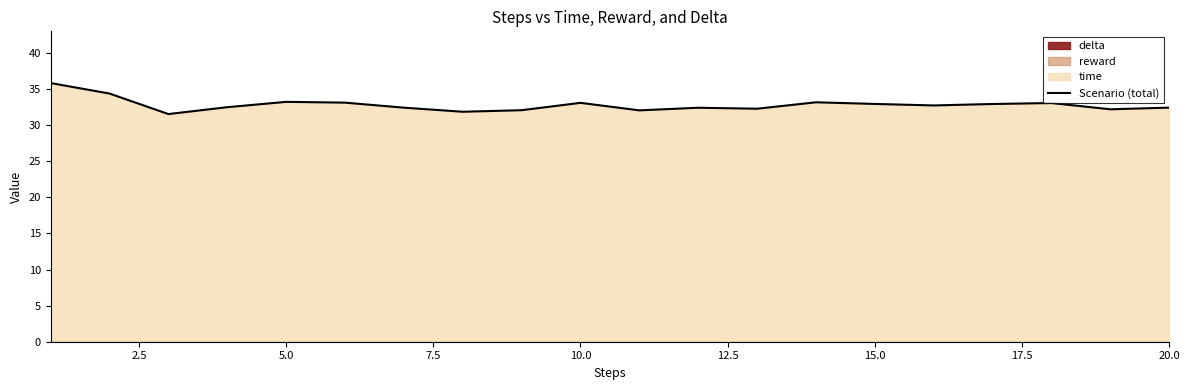

How many data points are less than 32?

2